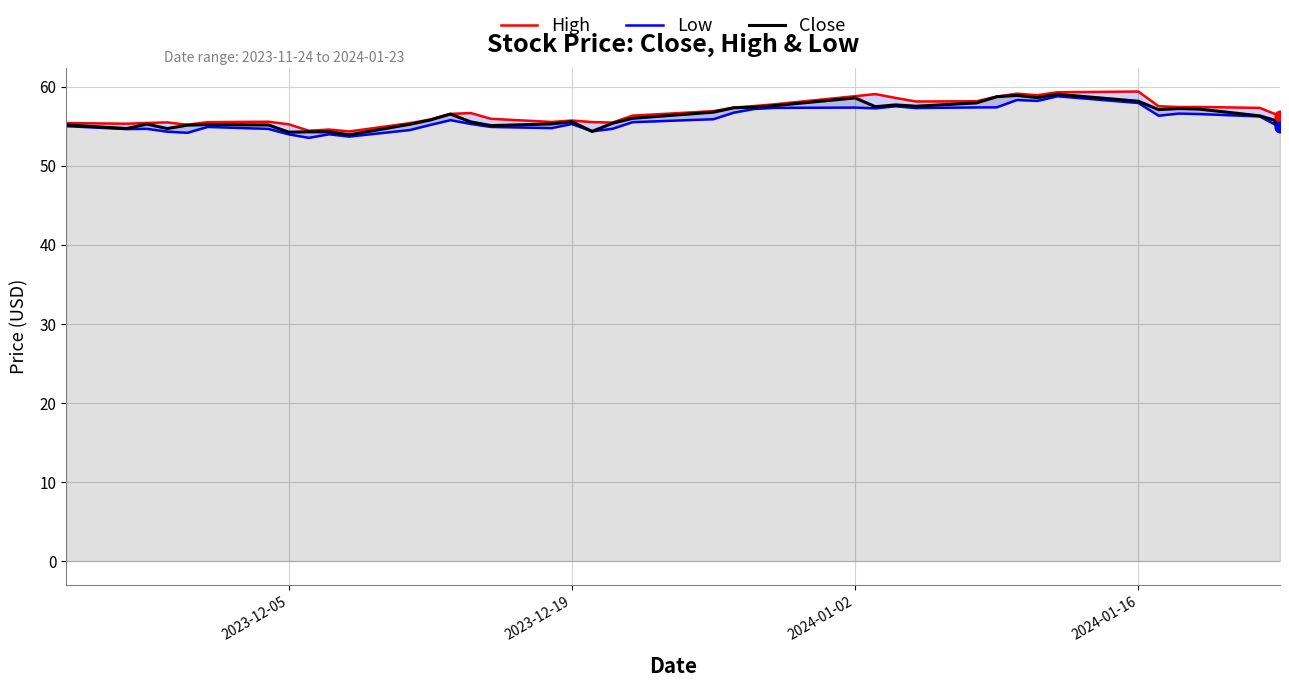

Which series has the largest total across all categories?

High